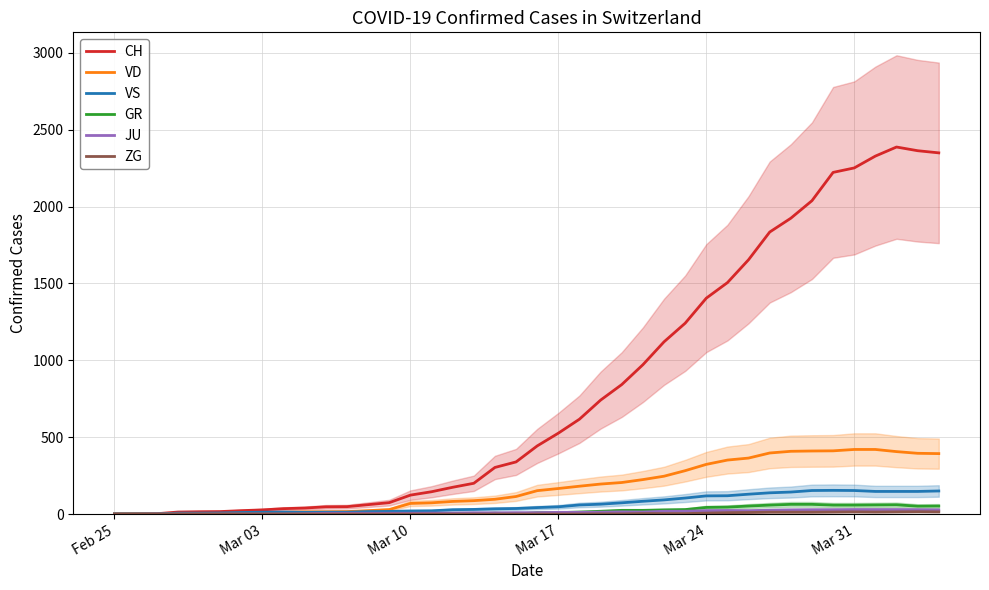

How many data points in JU are less than 9?

19